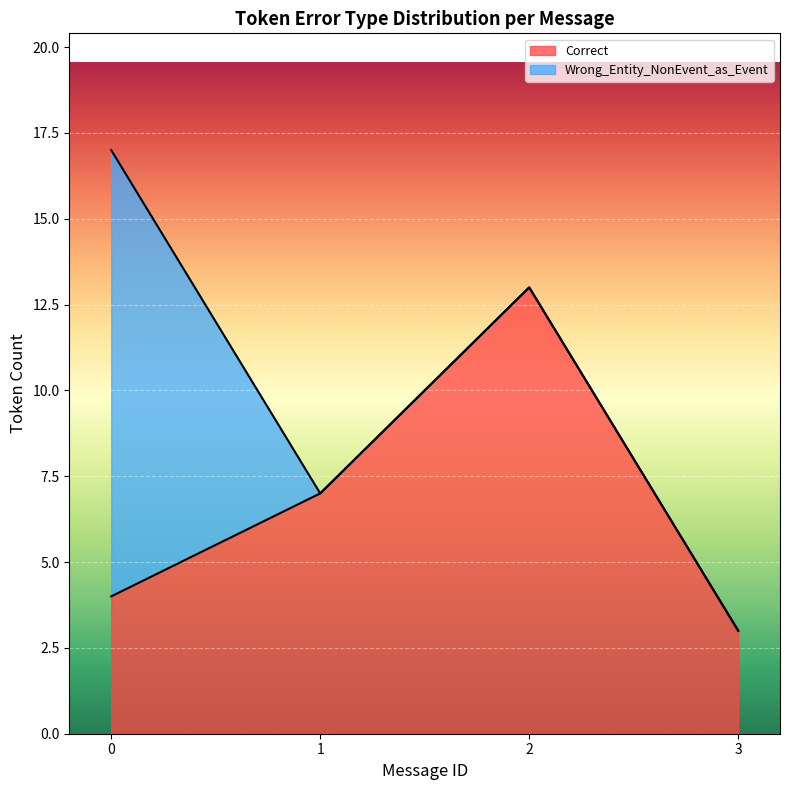

What is the maximum value for Correct?

13